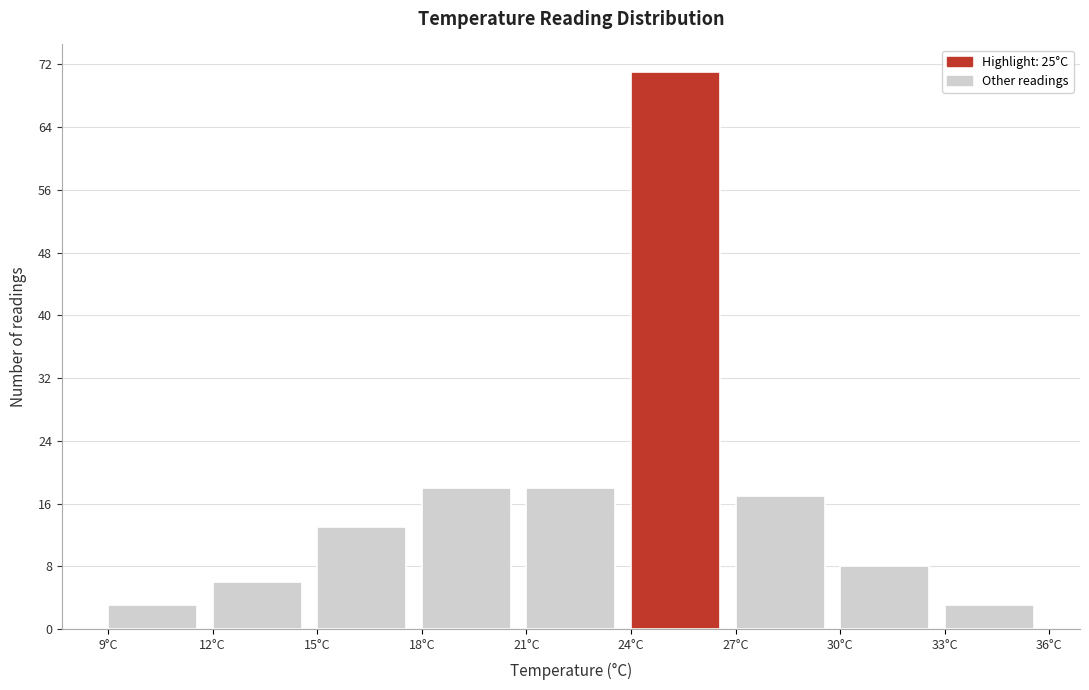

Reading left to right, list every bar in this chart as the range it spans on the x-axis followed by its height. The values are not printed on the chart, so give them approximately, as read against the axis.

9 to 12: 3
12 to 15: 6
15 to 18: 13
18 to 21: 18
21 to 24: 18
24 to 27: 71
27 to 30: 17
30 to 33: 8
33 to 36: 3